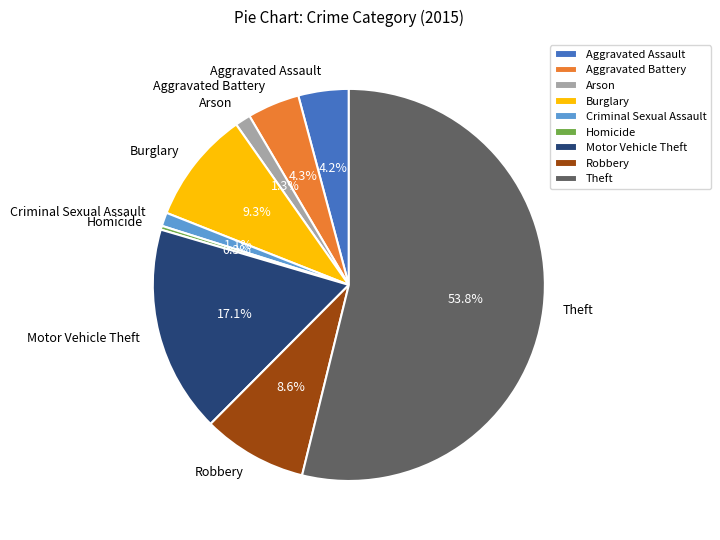

Is it true that Arson is 11% of the pie?

False